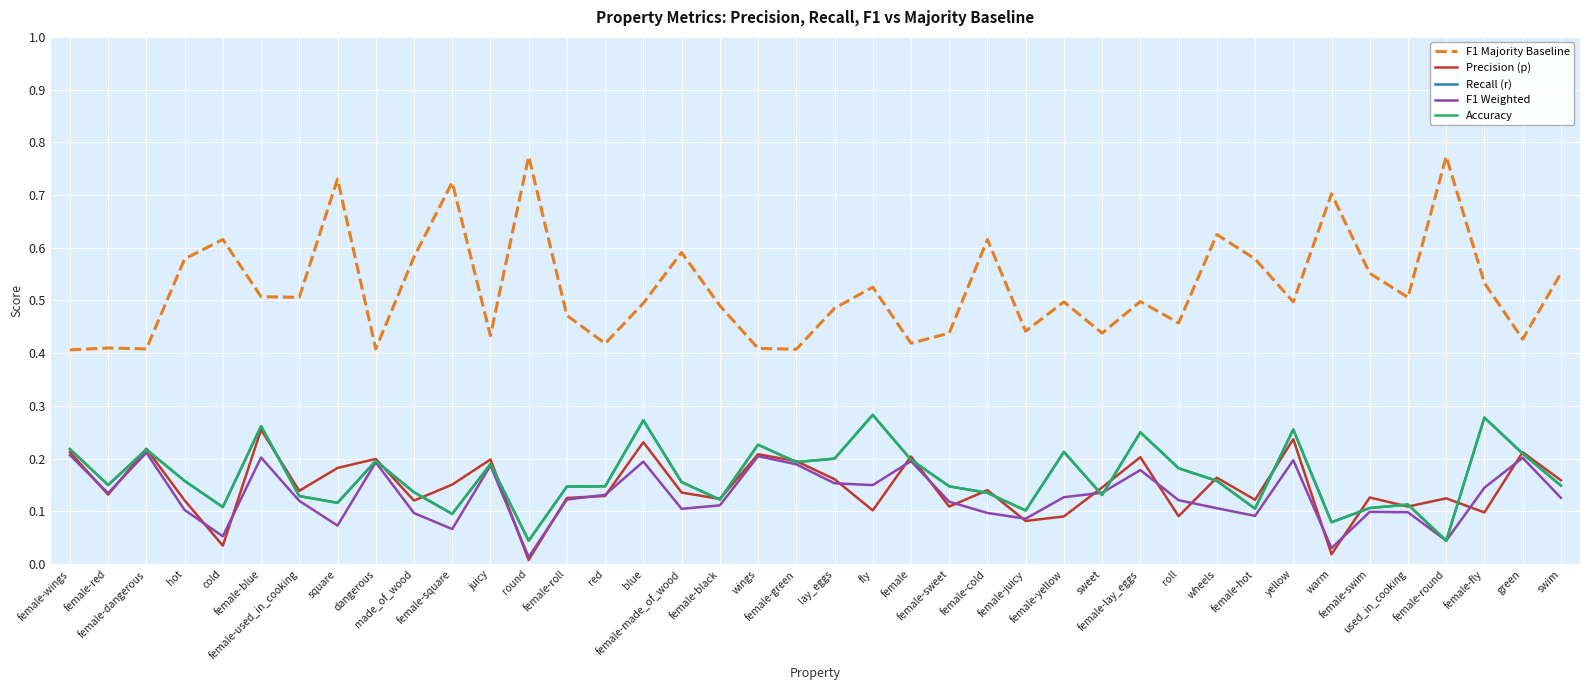

Does the chart display data point markers on the line(s)?

No